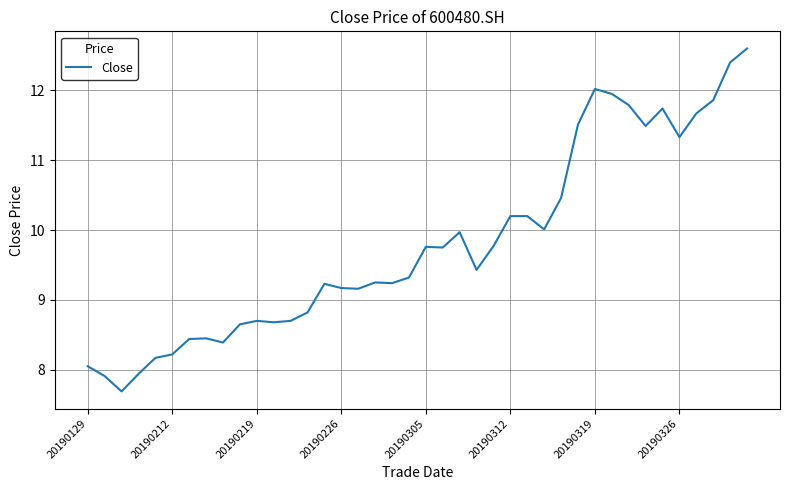

What is the difference between the maximum and minimum values?

4.9